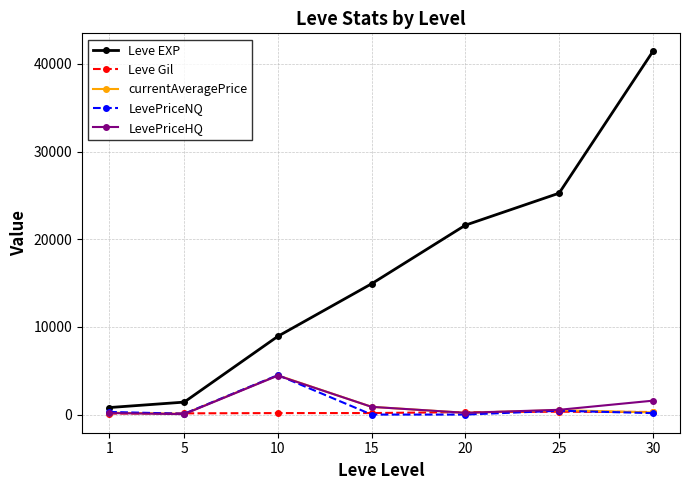

True or false: LevePriceHQ has more than 2 interior local peaks.

False